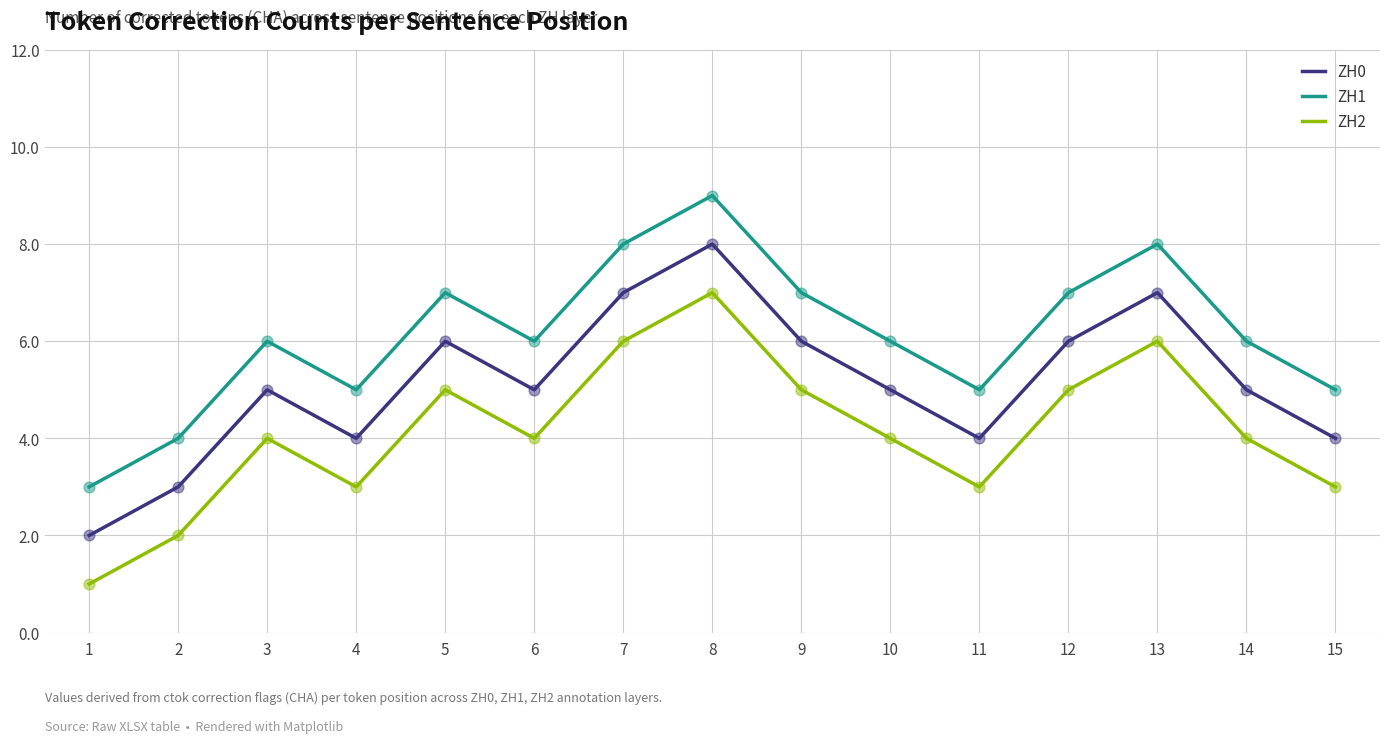

What is the maximum value for ZH0?

8